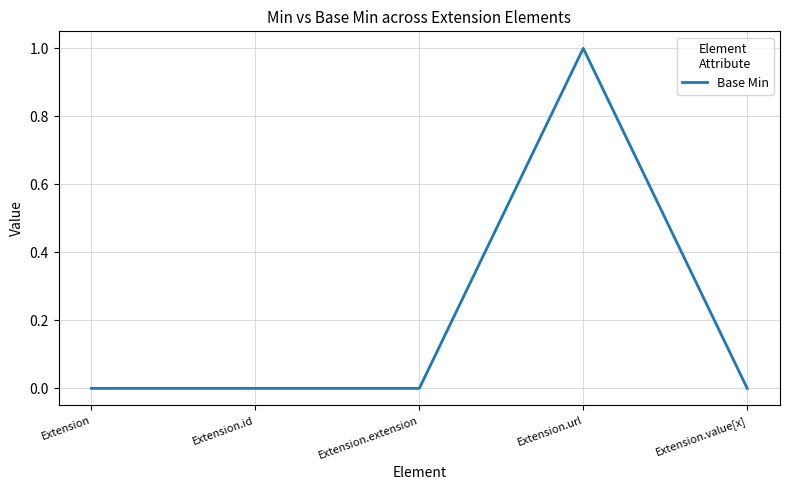

Does the chart display data point markers on the line(s)?

No